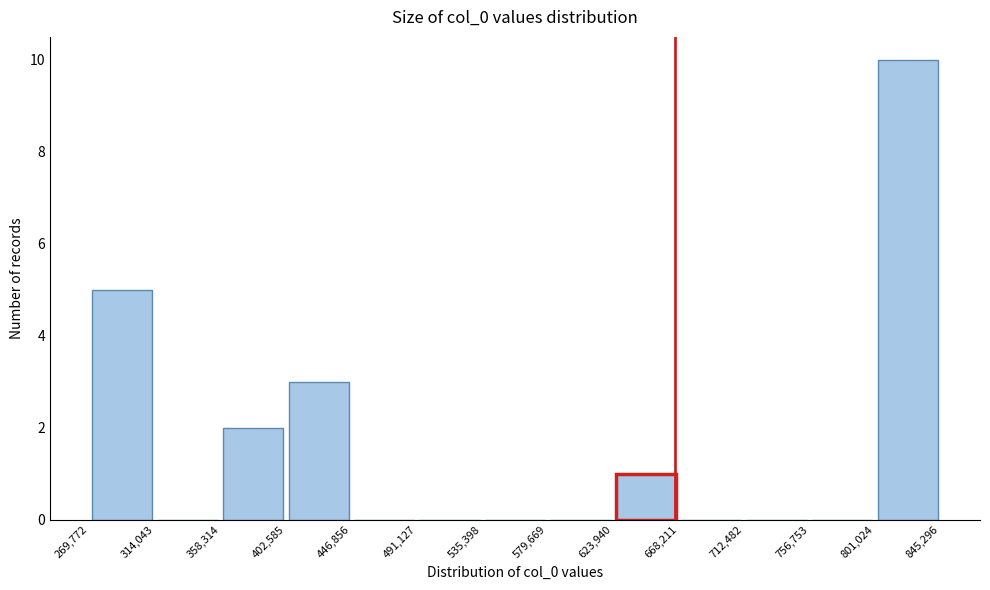

Reading left to right, list every bar in this chart as the range it spans on the x-axis followed by its height. The values are not printed on the chart, so give them approximately, as read against the axis.

269,772 to 314,043: 5
314,043 to 358,314: 0
358,314 to 402,585: 2
402,585 to 446,856: 3
446,856 to 491,127: 0
491,127 to 535,398: 0
535,398 to 579,669: 0
579,669 to 623,940: 0
623,940 to 668,211: 1
668,211 to 712,482: 0
712,482 to 756,753: 0
756,753 to 801,024: 0
801,024 to 845,296: 10